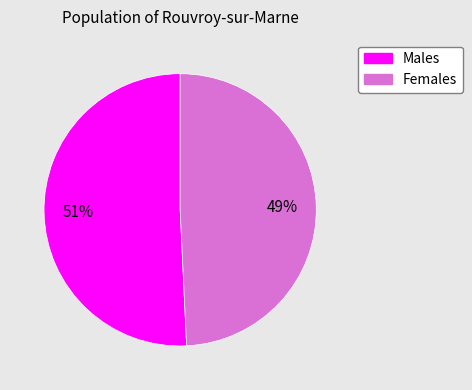

Does any single category account for the majority?

Yes